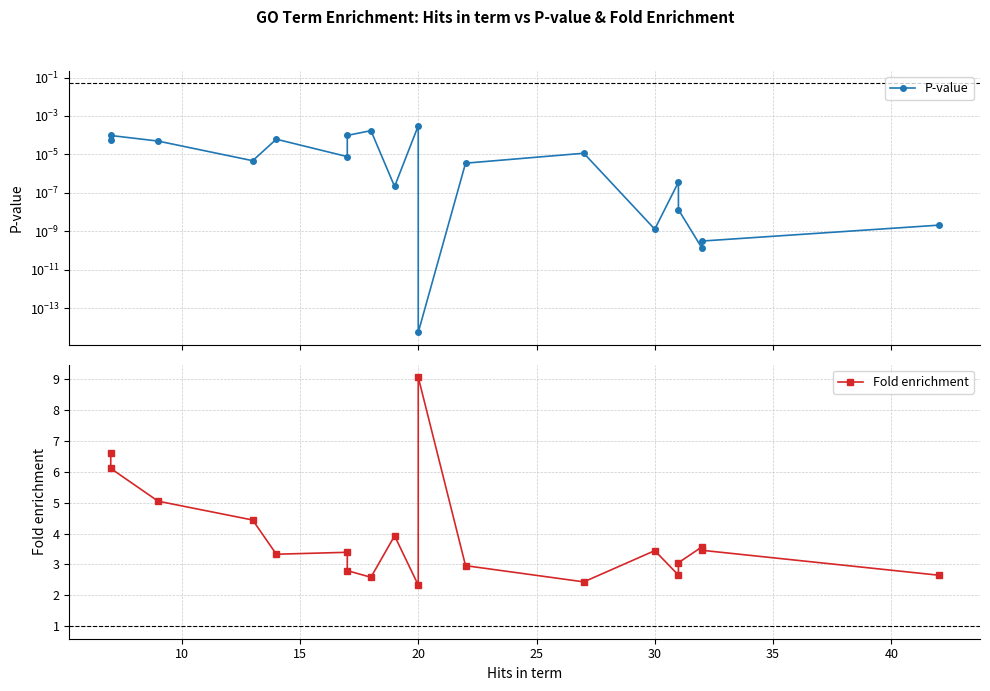

Is it true that P-value equals 0.0 at 20?

False